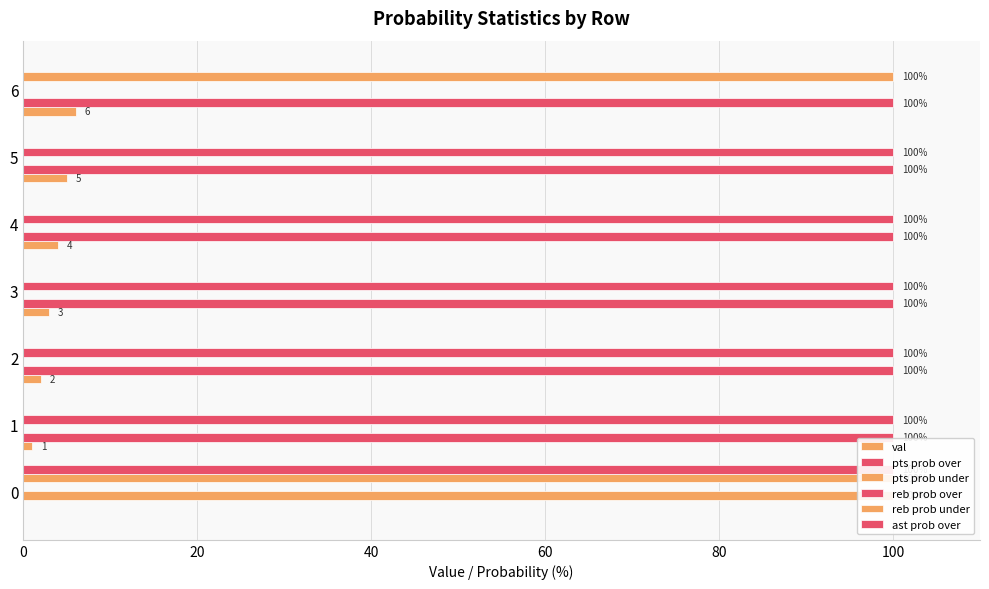

Which series has the largest range (max minus min)?

pts prob over